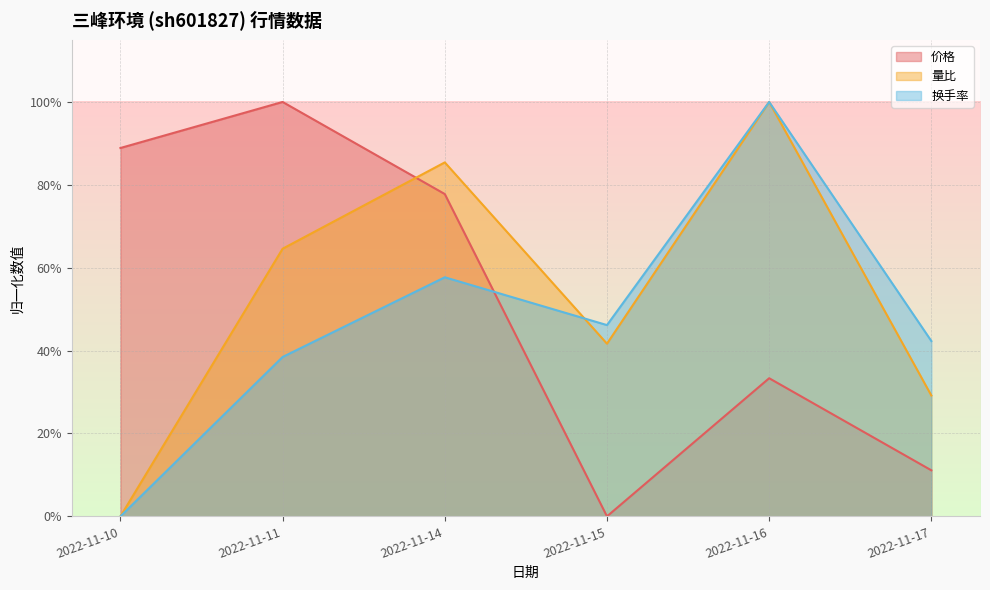

Which series has the largest total across all categories?

量比